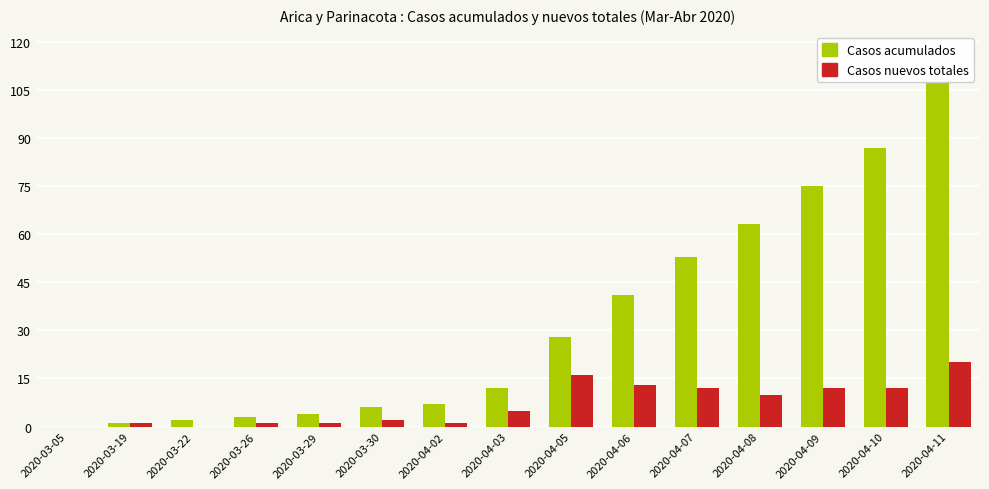

What is the total value across all series at 2020-03-19?

2